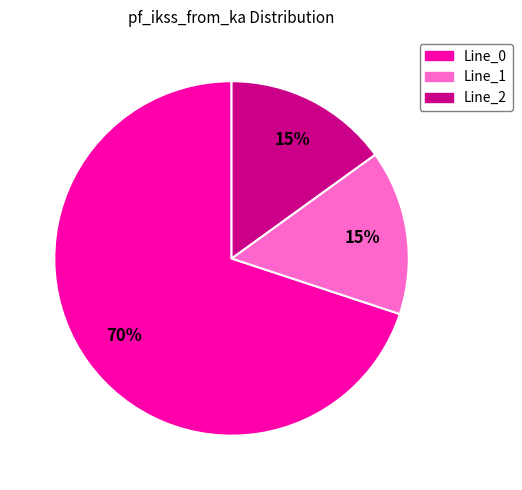

Which category has the biggest portion of the pie?

Line_0